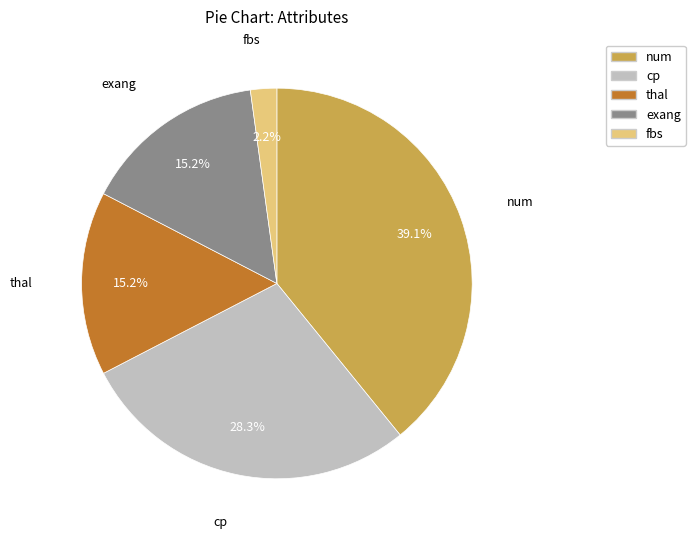

Which has a higher value, thal or num?

num